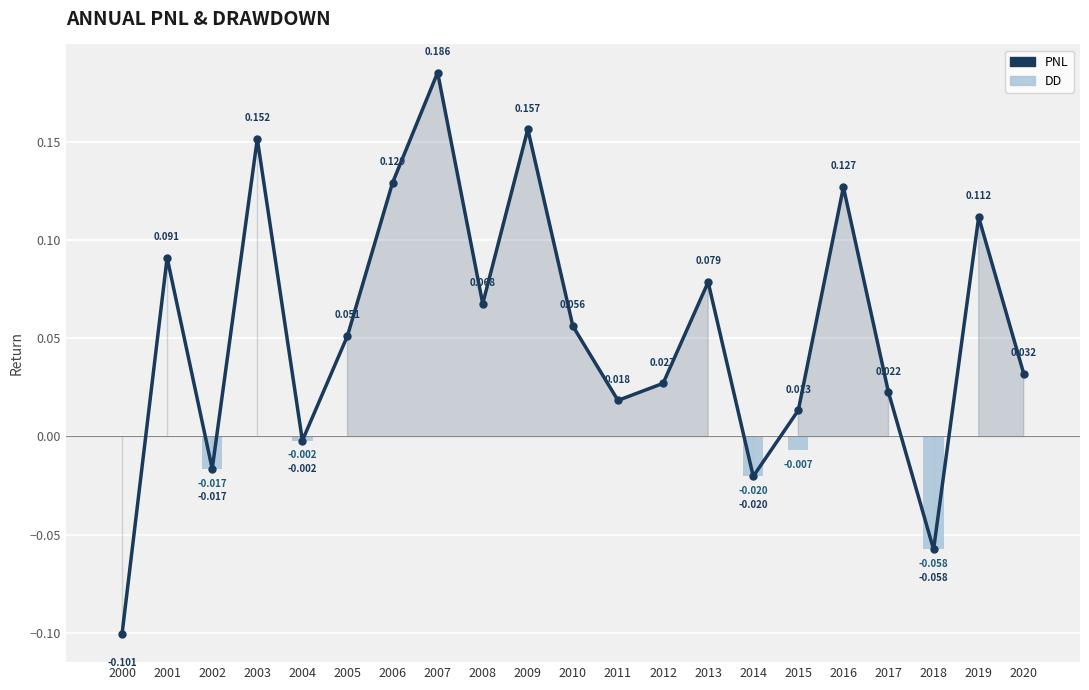

List the labels in order of PNL value, smallest first.

2000, 2018, 2014, 2002, 2004, 2015, 2011, 2017, 2012, 2020, 2005, 2010, 2008, 2013, 2001, 2019, 2016, 2006, 2003, 2009, 2007